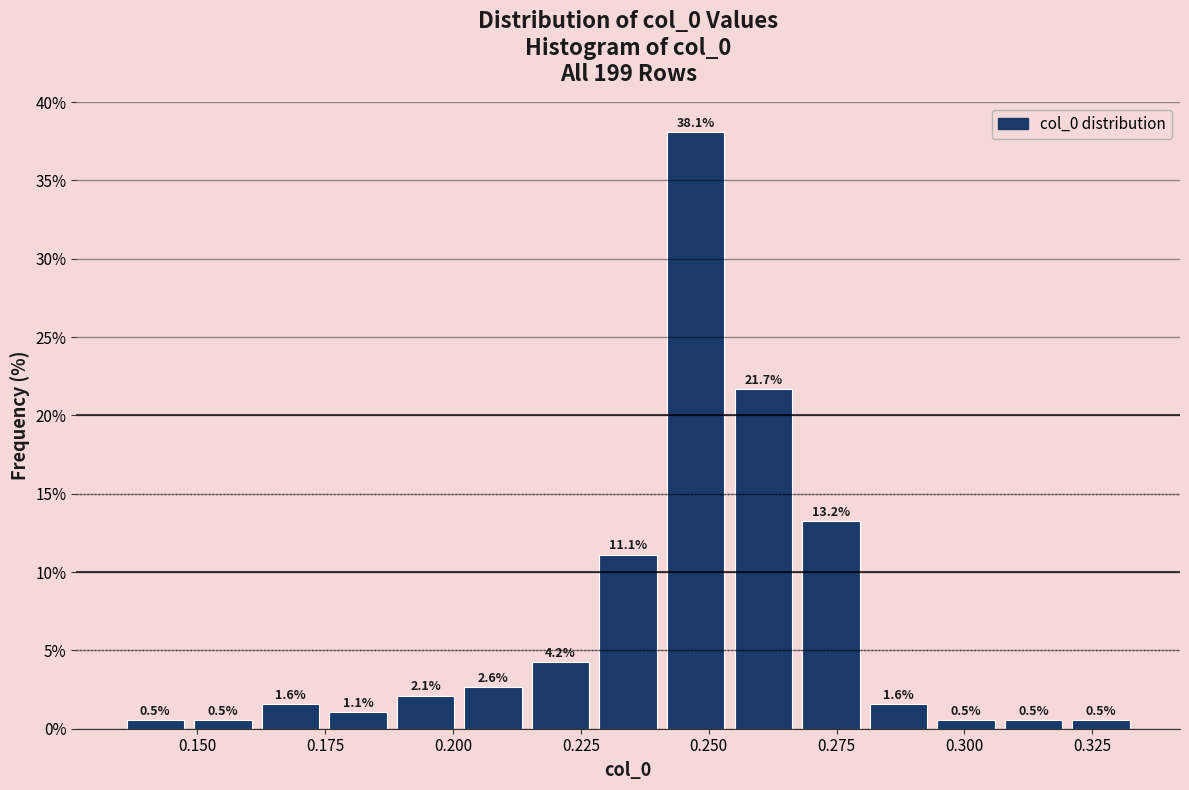

Around what value on the x-axis is the tallest bar? Give the approximate position of its centre, as read against the axis.

0.245